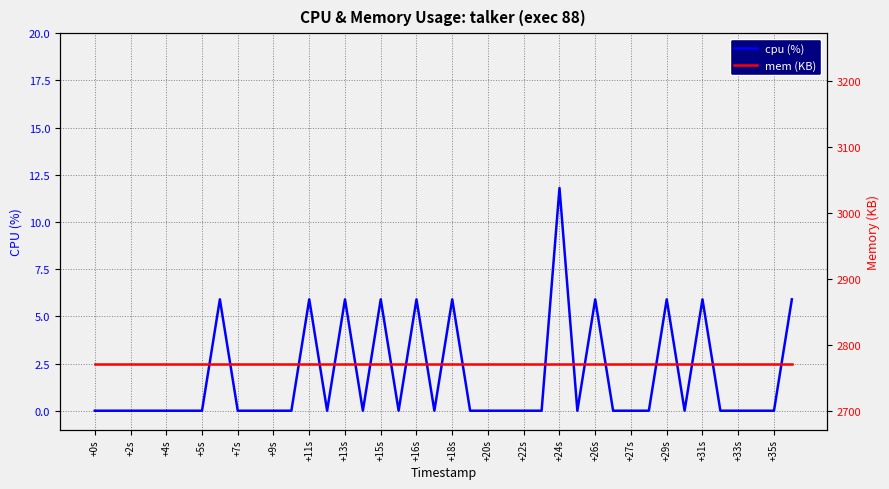

What is the maximum value for cpu (%)?

11.8